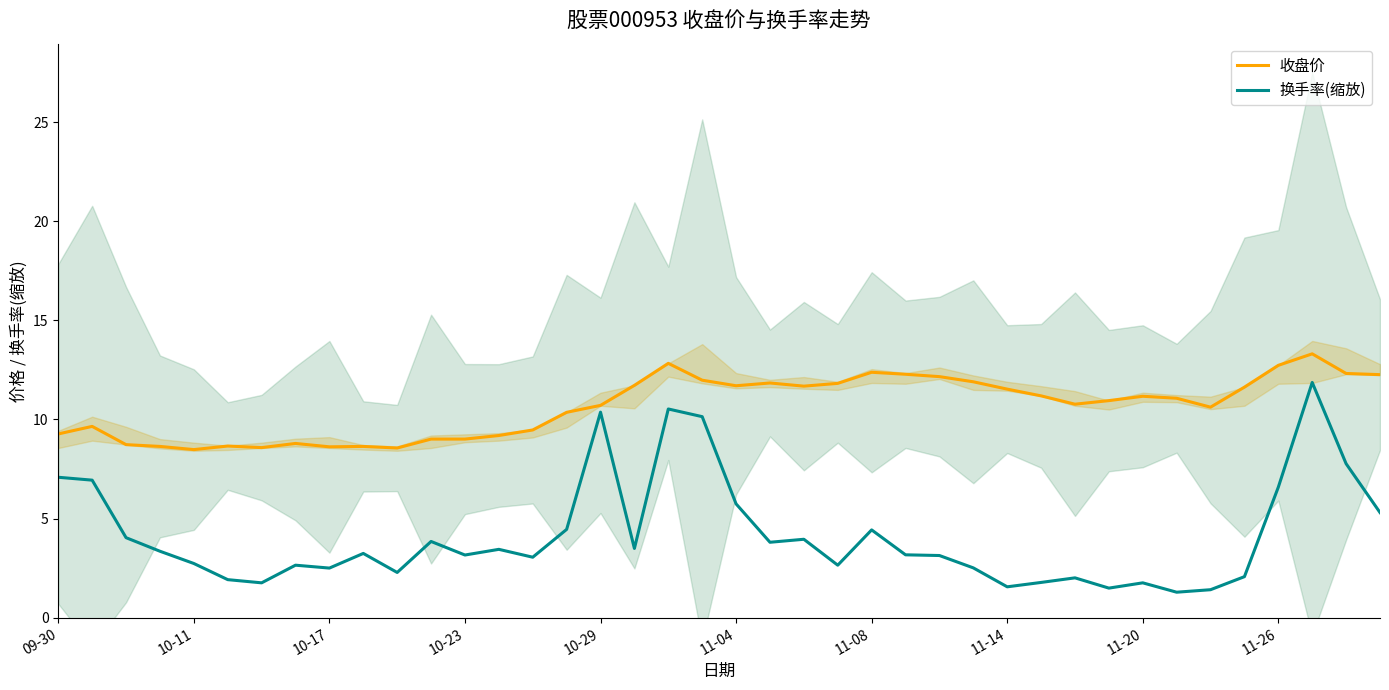

Which series has the largest range (max minus min)?

换手率(缩放)